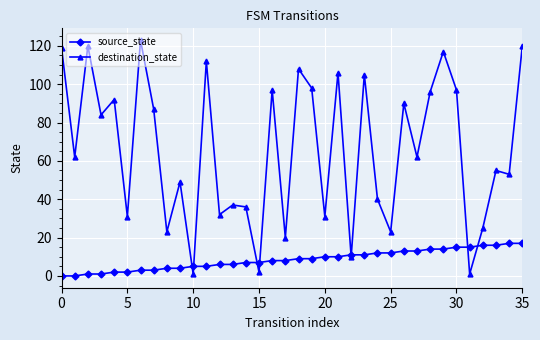

Which series has the largest range (max minus min)?

destination_state